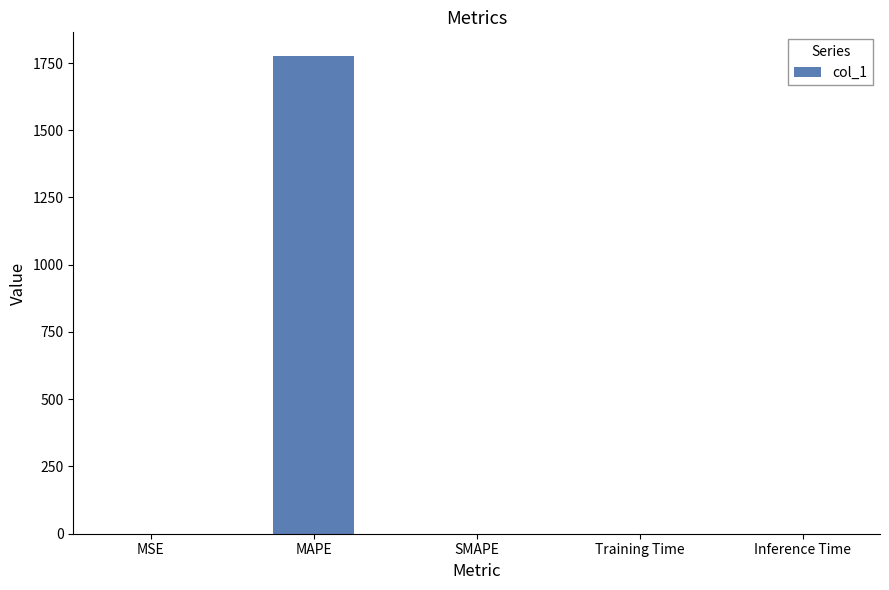

What is the sum of all values?

1775.4